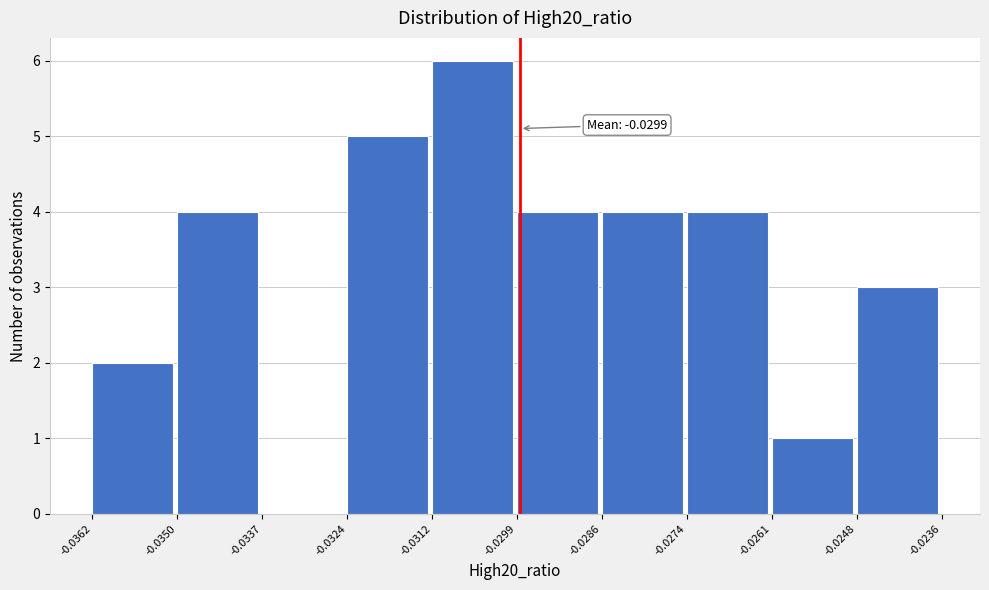

Which range on the x-axis has the tallest bar?

-0.0312 to -0.0299